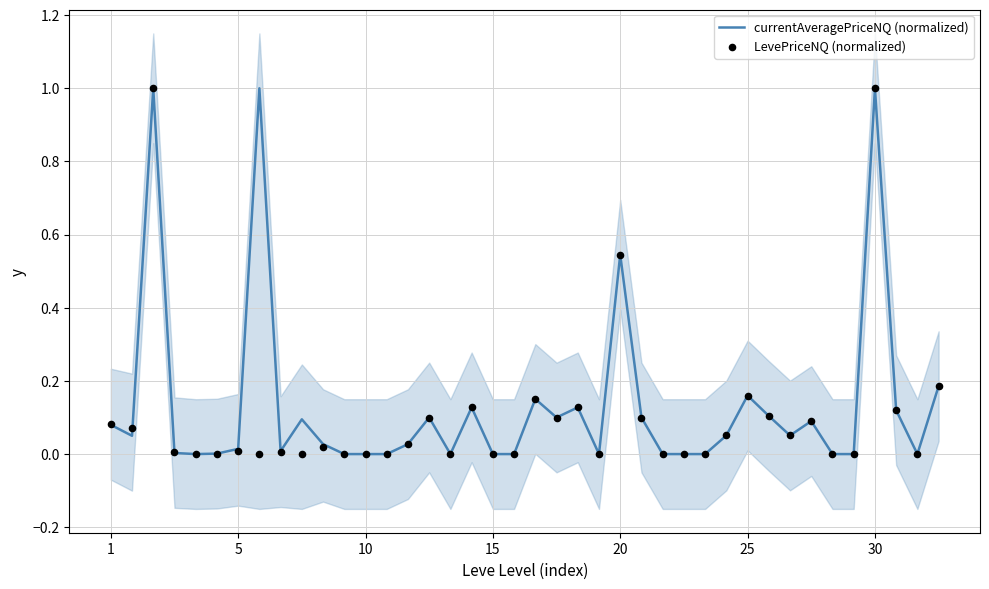

Which series reaches the maximum Y coordinate?

currentAveragePriceNQ (normalized)